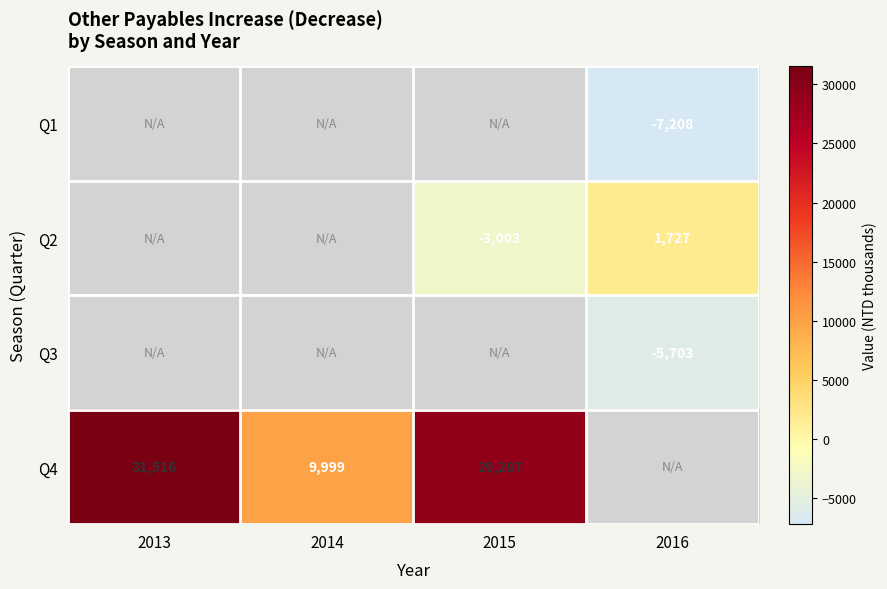

What is the difference between the highest and lowest values at 2016?

8935.0